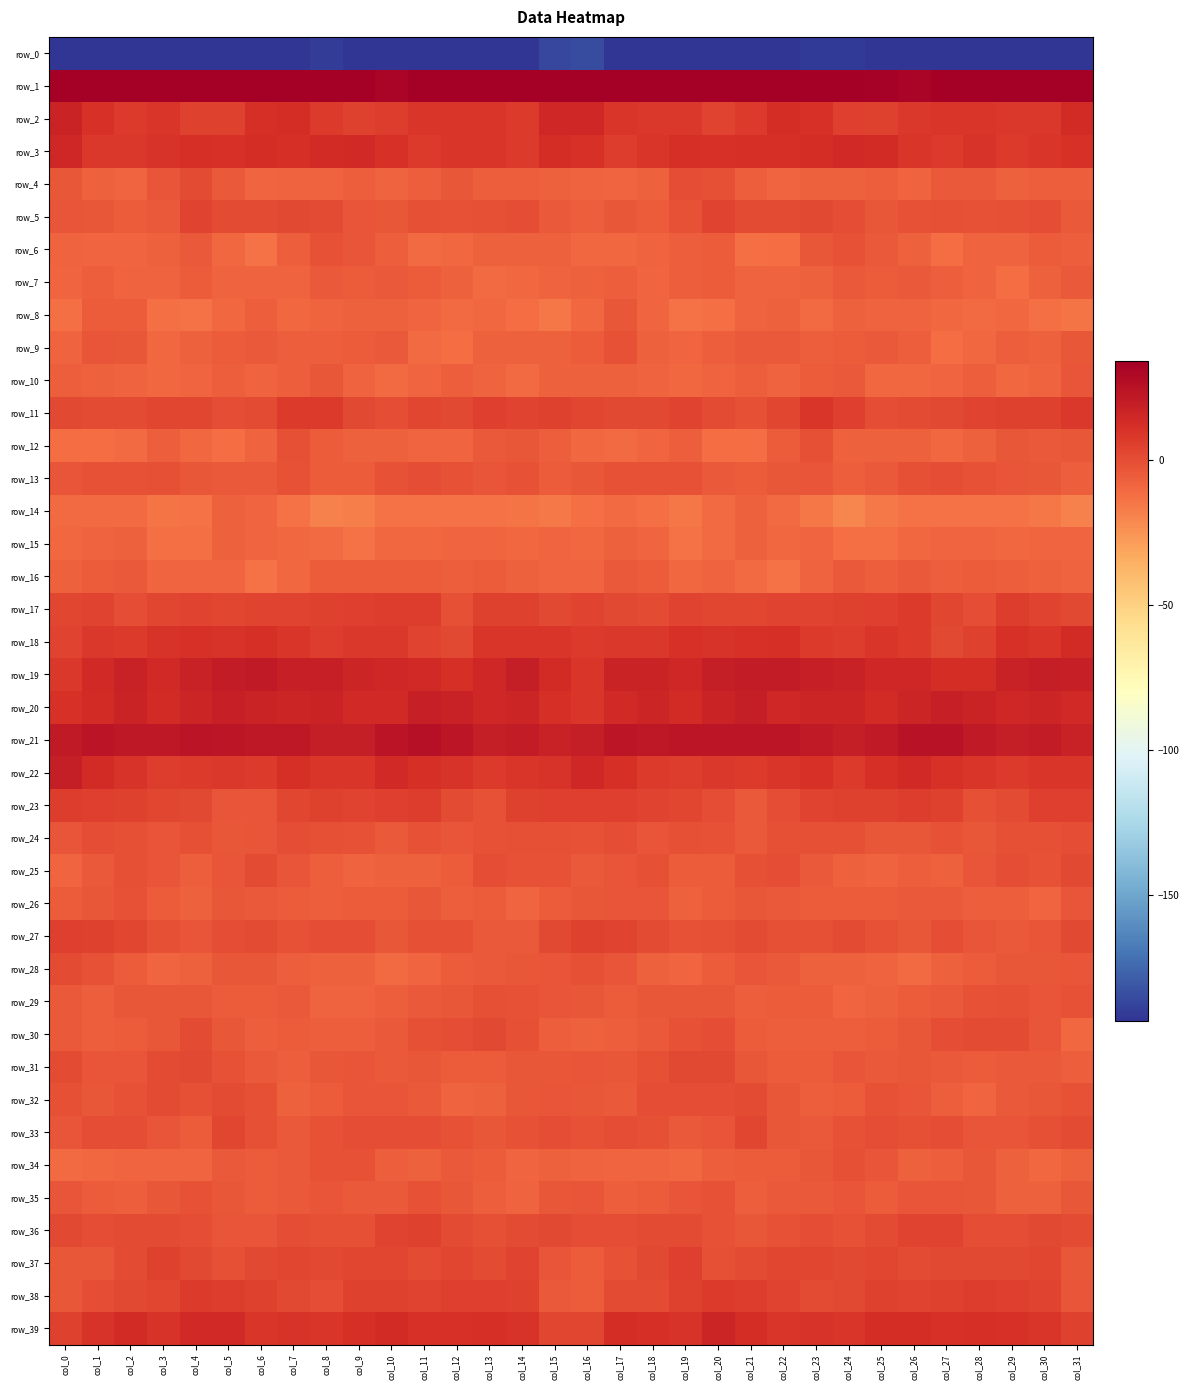

What is the minimum value for row_0?

-218.3